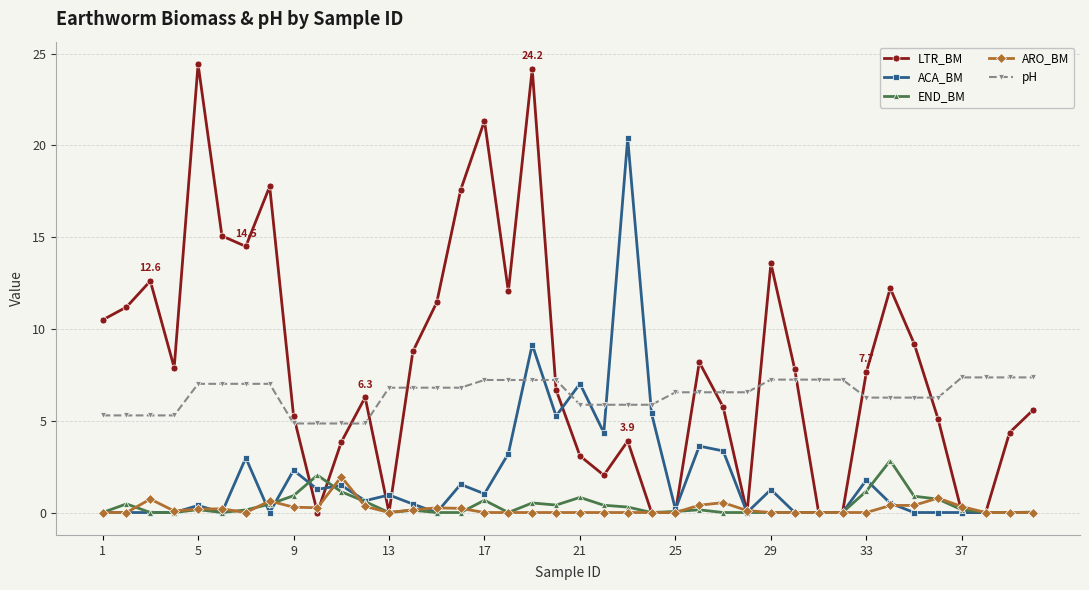

What is the greatest value displayed?

24.4